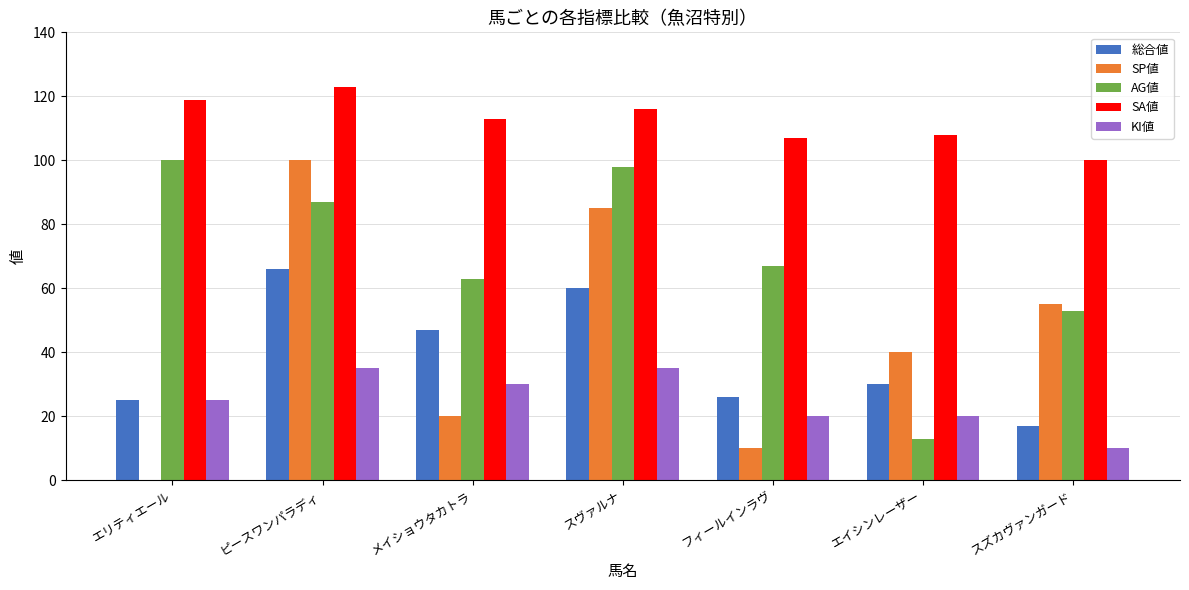

What is the sum of all AG値 values?

481